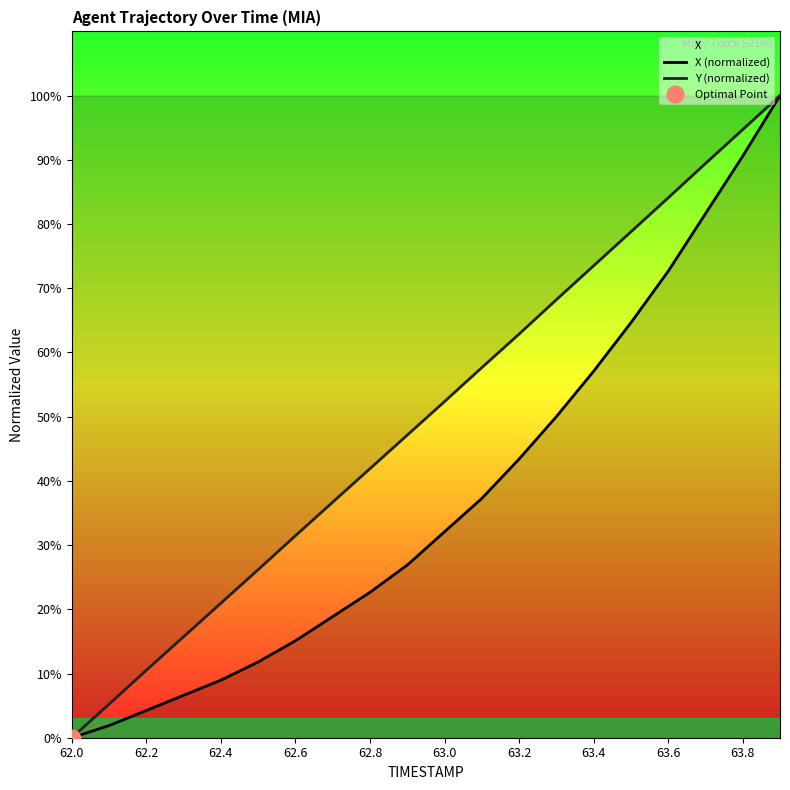

At how many categories does at least one series exceed 70?

6